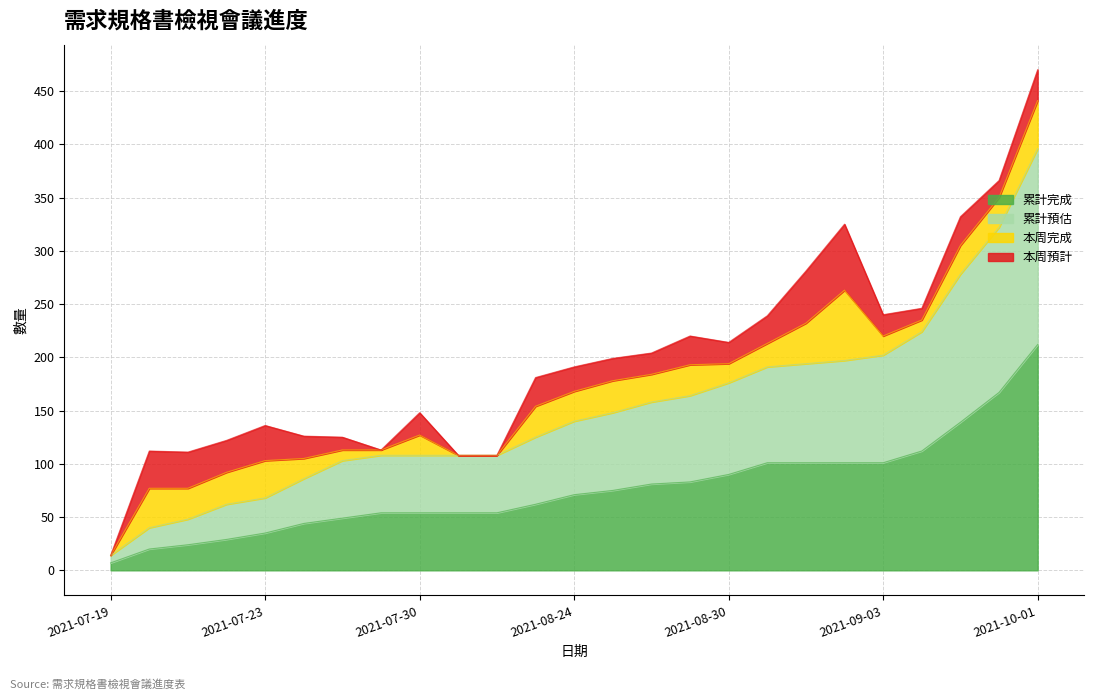

At which category is the sum across all series the highest?

2021-10-01